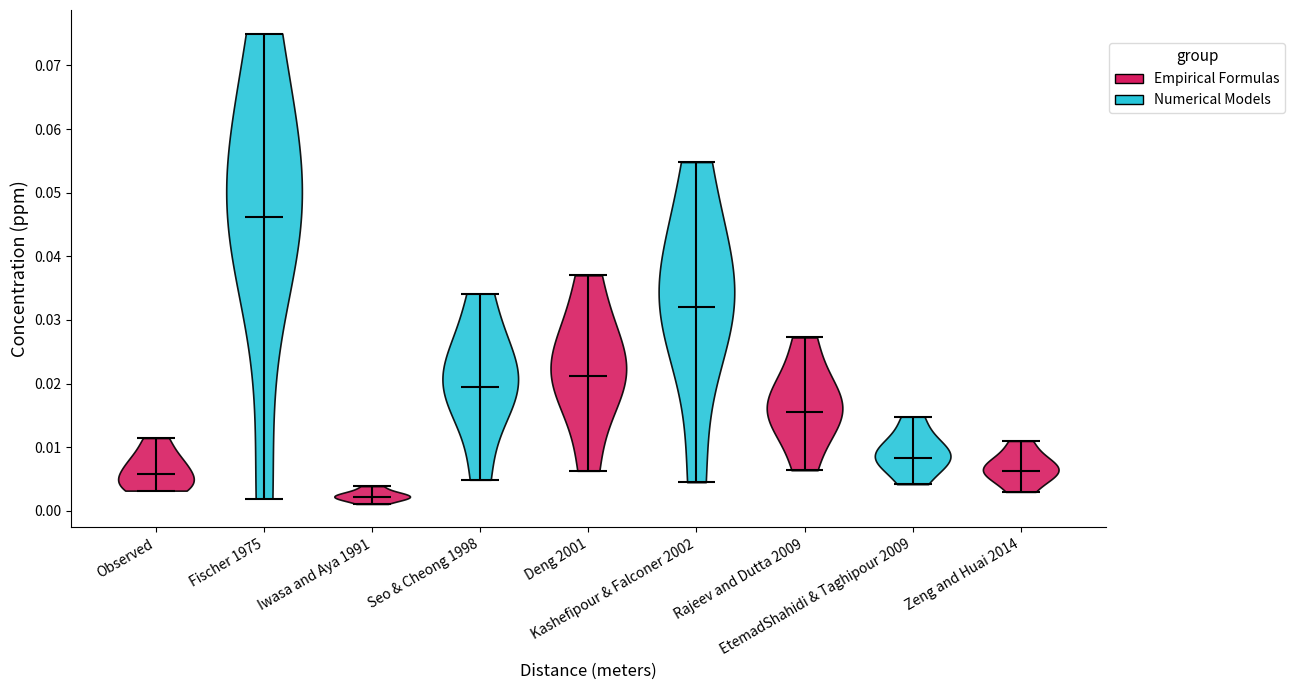

Which violin has the highest median line?

Fischer 1975